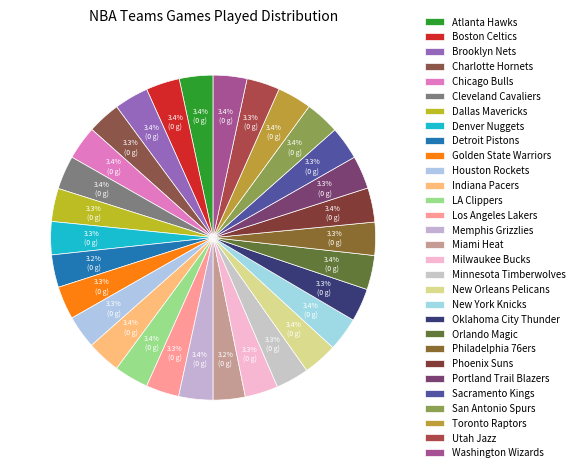

What portion of the pie excludes Indiana Pacers?

96.6%